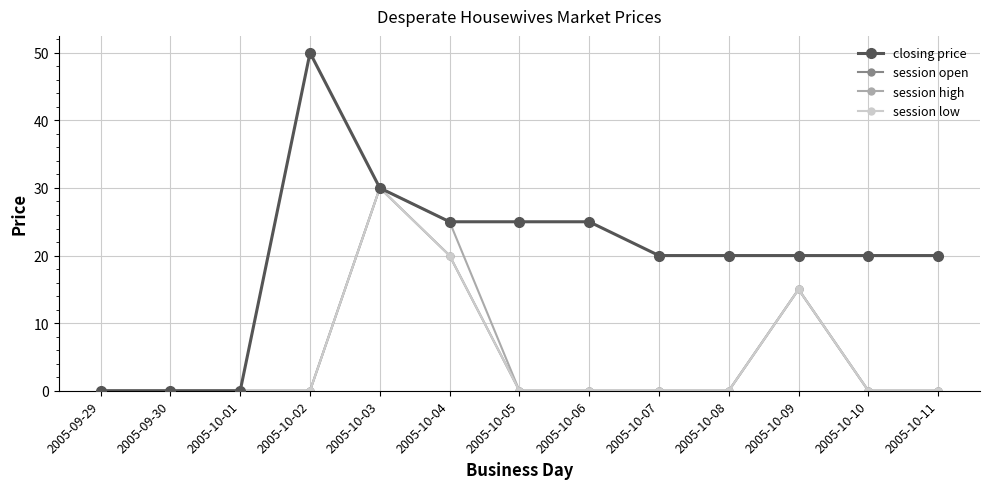

Reading right to left, what are all the values shown in this chart?

closing price: 2005-10-11=20	2005-10-10=20	2005-10-09=20	2005-10-08=20	2005-10-07=20	2005-10-06=25	2005-10-05=25	2005-10-04=25	2005-10-03=30	2005-10-02=50	2005-10-01=0	2005-09-30=0	2005-09-29=0
session open: 2005-10-11=0	2005-10-10=0	2005-10-09=15	2005-10-08=0	2005-10-07=0	2005-10-06=0	2005-10-05=0	2005-10-04=20	2005-10-03=30	2005-10-02=0	2005-10-01=0	2005-09-30=0	2005-09-29=0
session high: 2005-10-11=0	2005-10-10=0	2005-10-09=15	2005-10-08=0	2005-10-07=0	2005-10-06=0	2005-10-05=0	2005-10-04=25	2005-10-03=30	2005-10-02=0	2005-10-01=0	2005-09-30=0	2005-09-29=0
session low: 2005-10-11=0	2005-10-10=0	2005-10-09=15	2005-10-08=0	2005-10-07=0	2005-10-06=0	2005-10-05=0	2005-10-04=20	2005-10-03=30	2005-10-02=0	2005-10-01=0	2005-09-30=0	2005-09-29=0